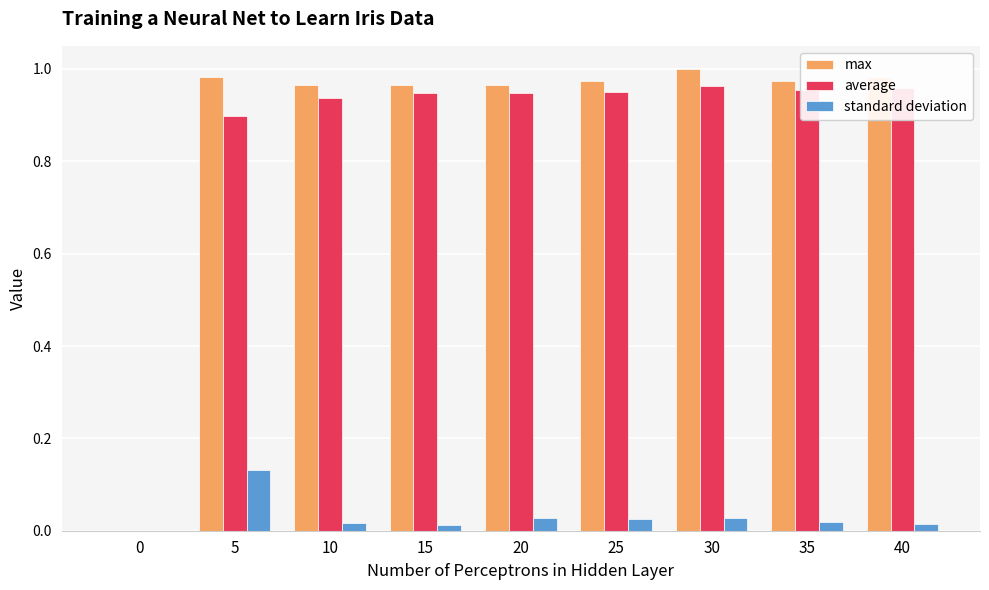

Which series changed the most between 30 and 40?

max